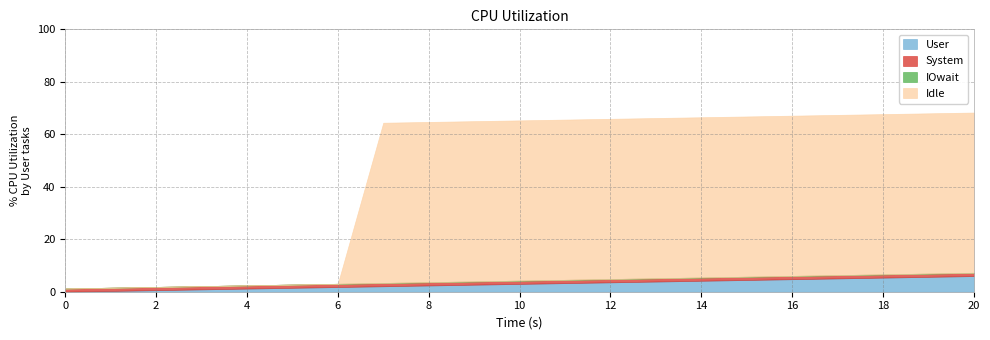

Is it true that col_40 equals 0.0 at 9?

False